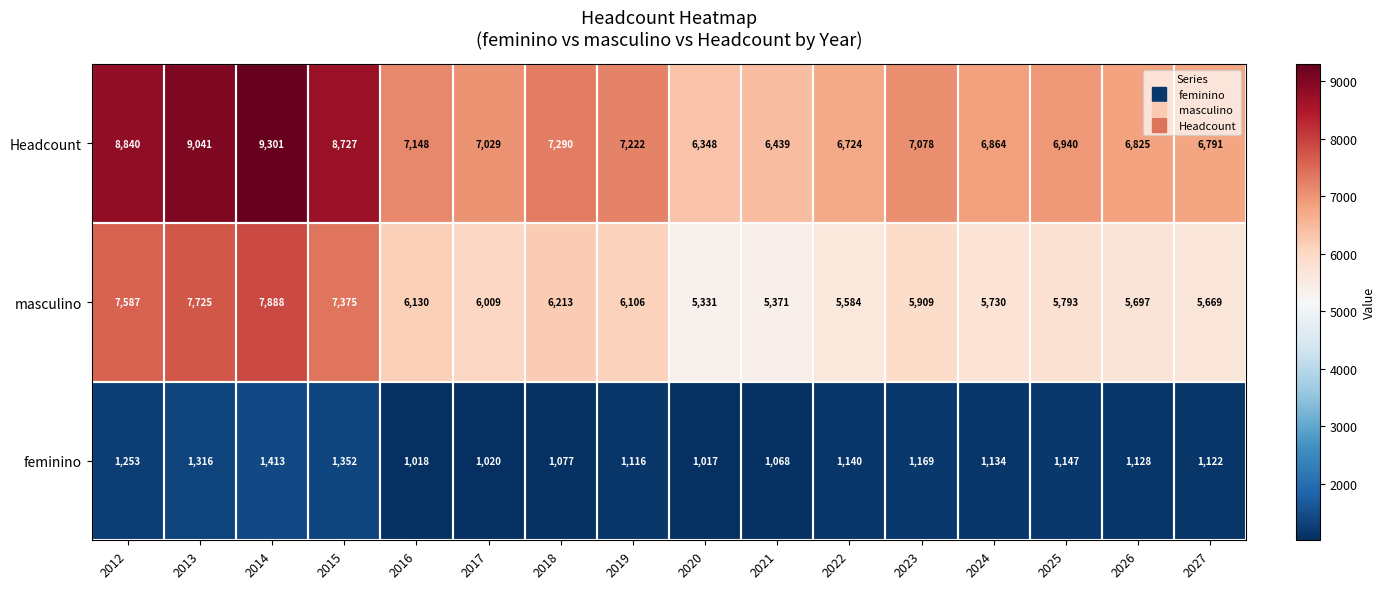

What is the difference between the maximum and minimum values in the Headcount series?

2953